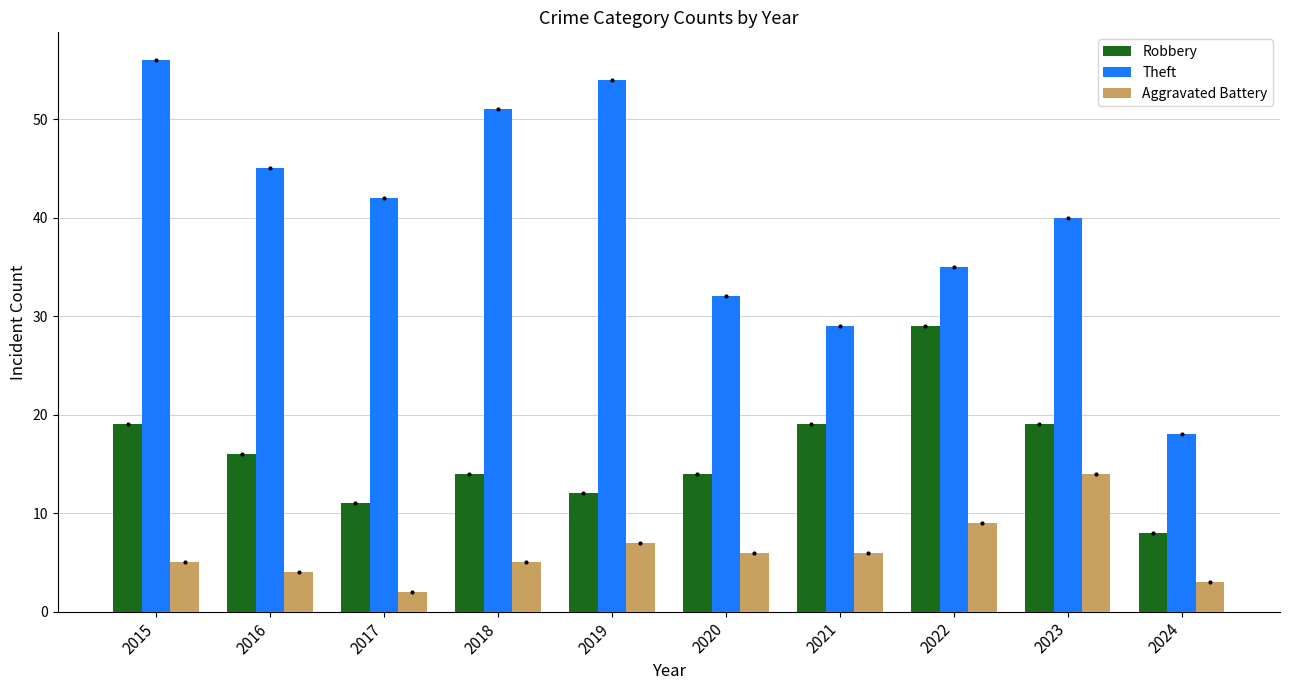

What is the value of the Aggravated Battery bar at the 4th from the left?

5